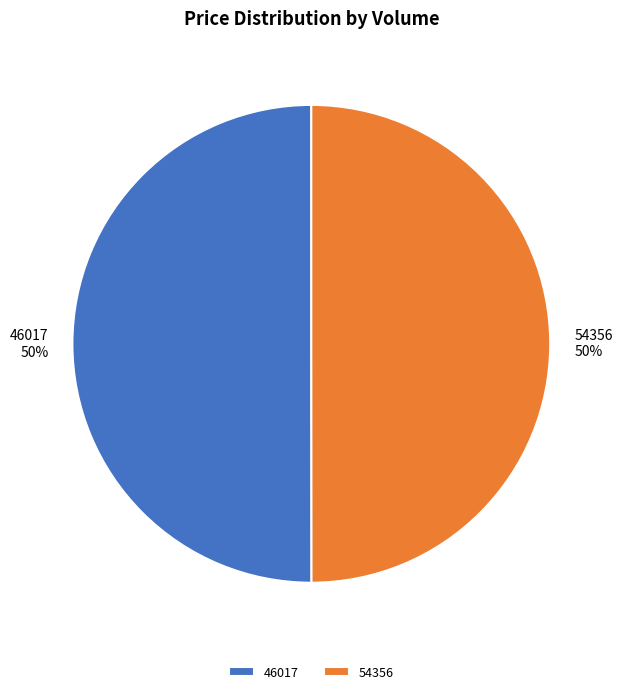

Do 46017 and 54356 together represent more than half of the pie?

Yes